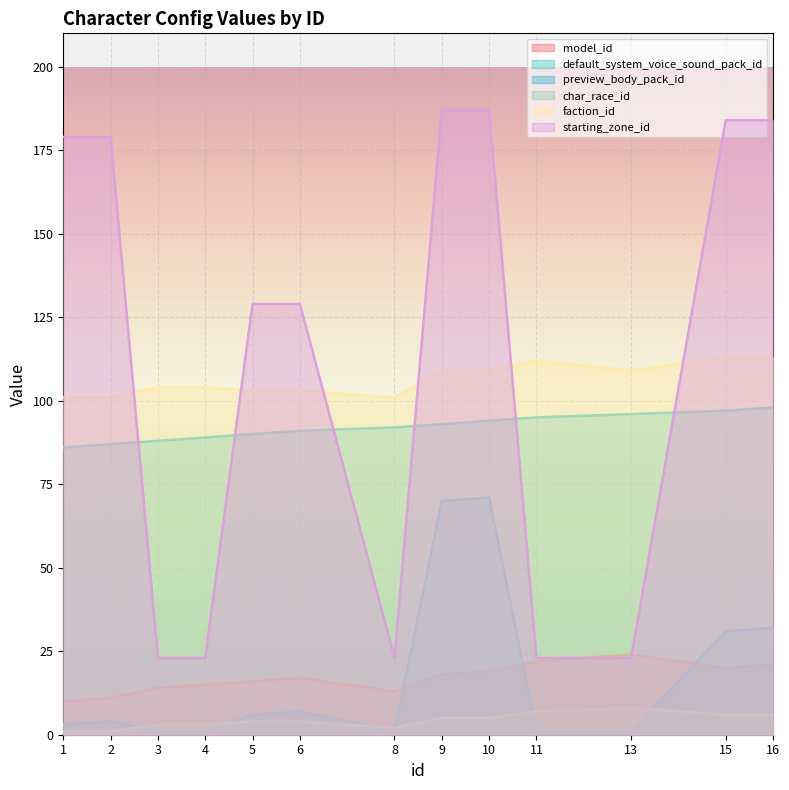

True or false: model_id has a value of 11 at 2.

True